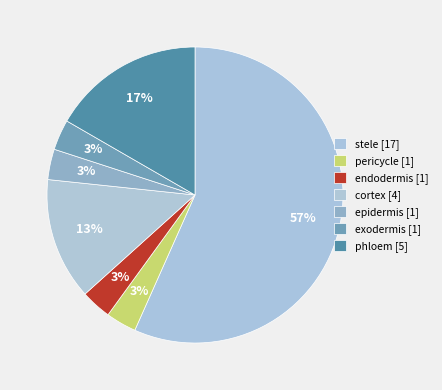

What percentage is the exodermis slice, to the nearest percent?

3%